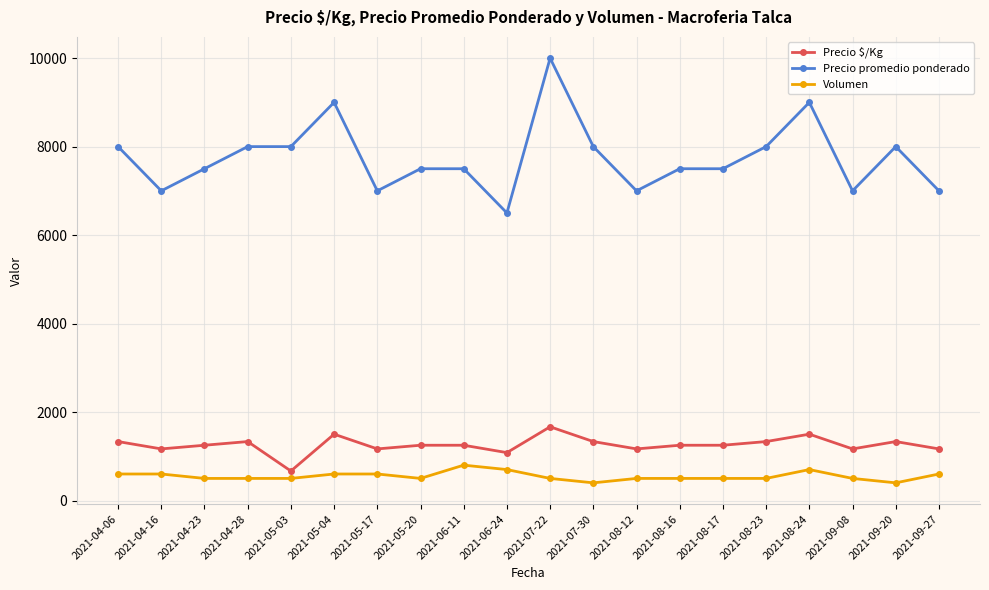

True or false: Precio $/Kg and Volumen cross at least once.

False